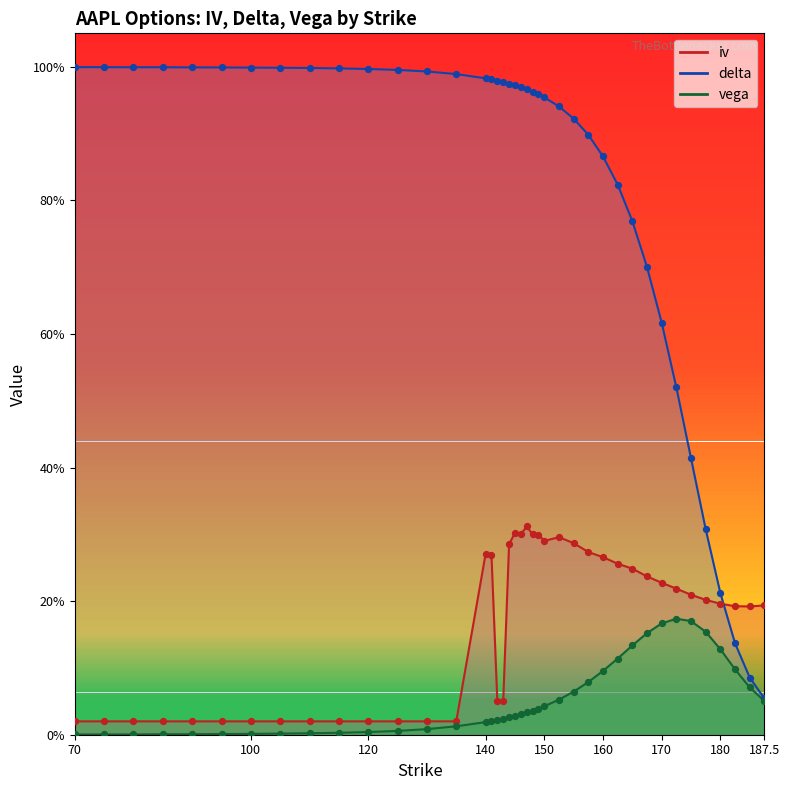

Which series has the widest spread of Y values?

delta